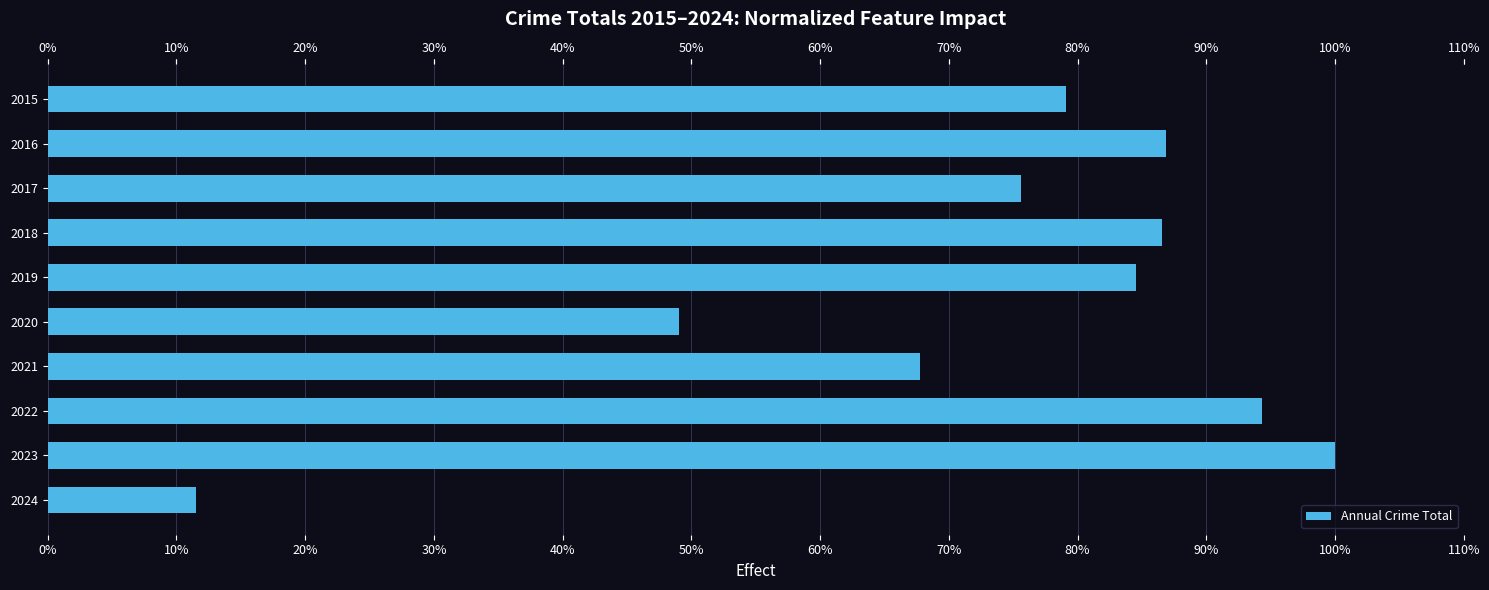

What is the minimum value shown in the chart?

11.5